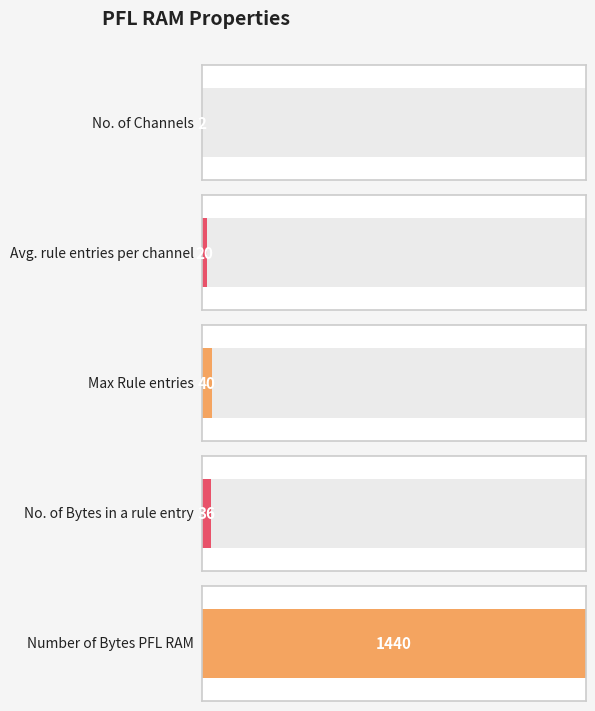

Where is the data nearest to the value 721?

Max Rule entries